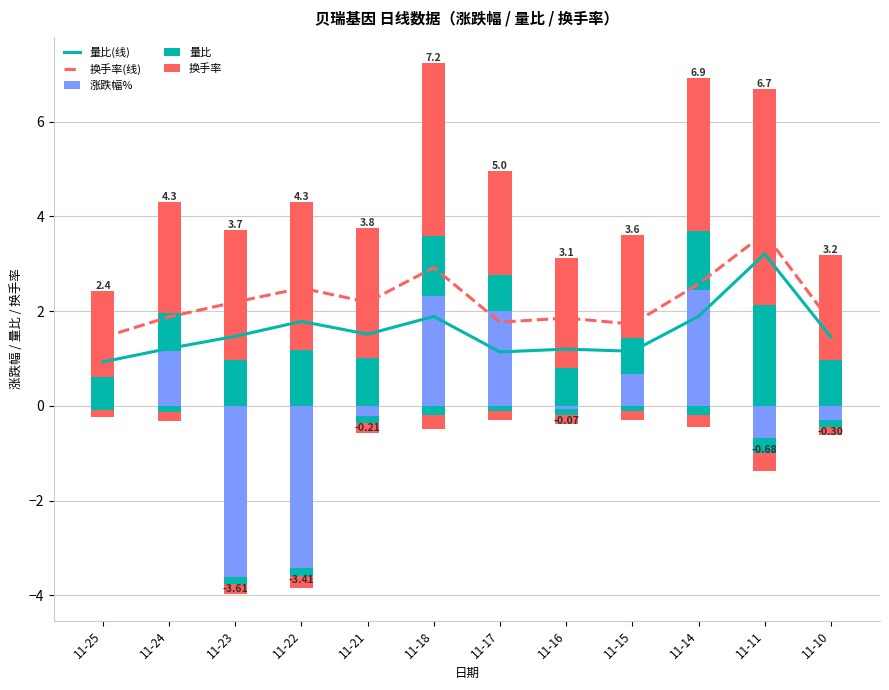

The value of 换手率(线) at 11-17 is 3.0. True or false?

False